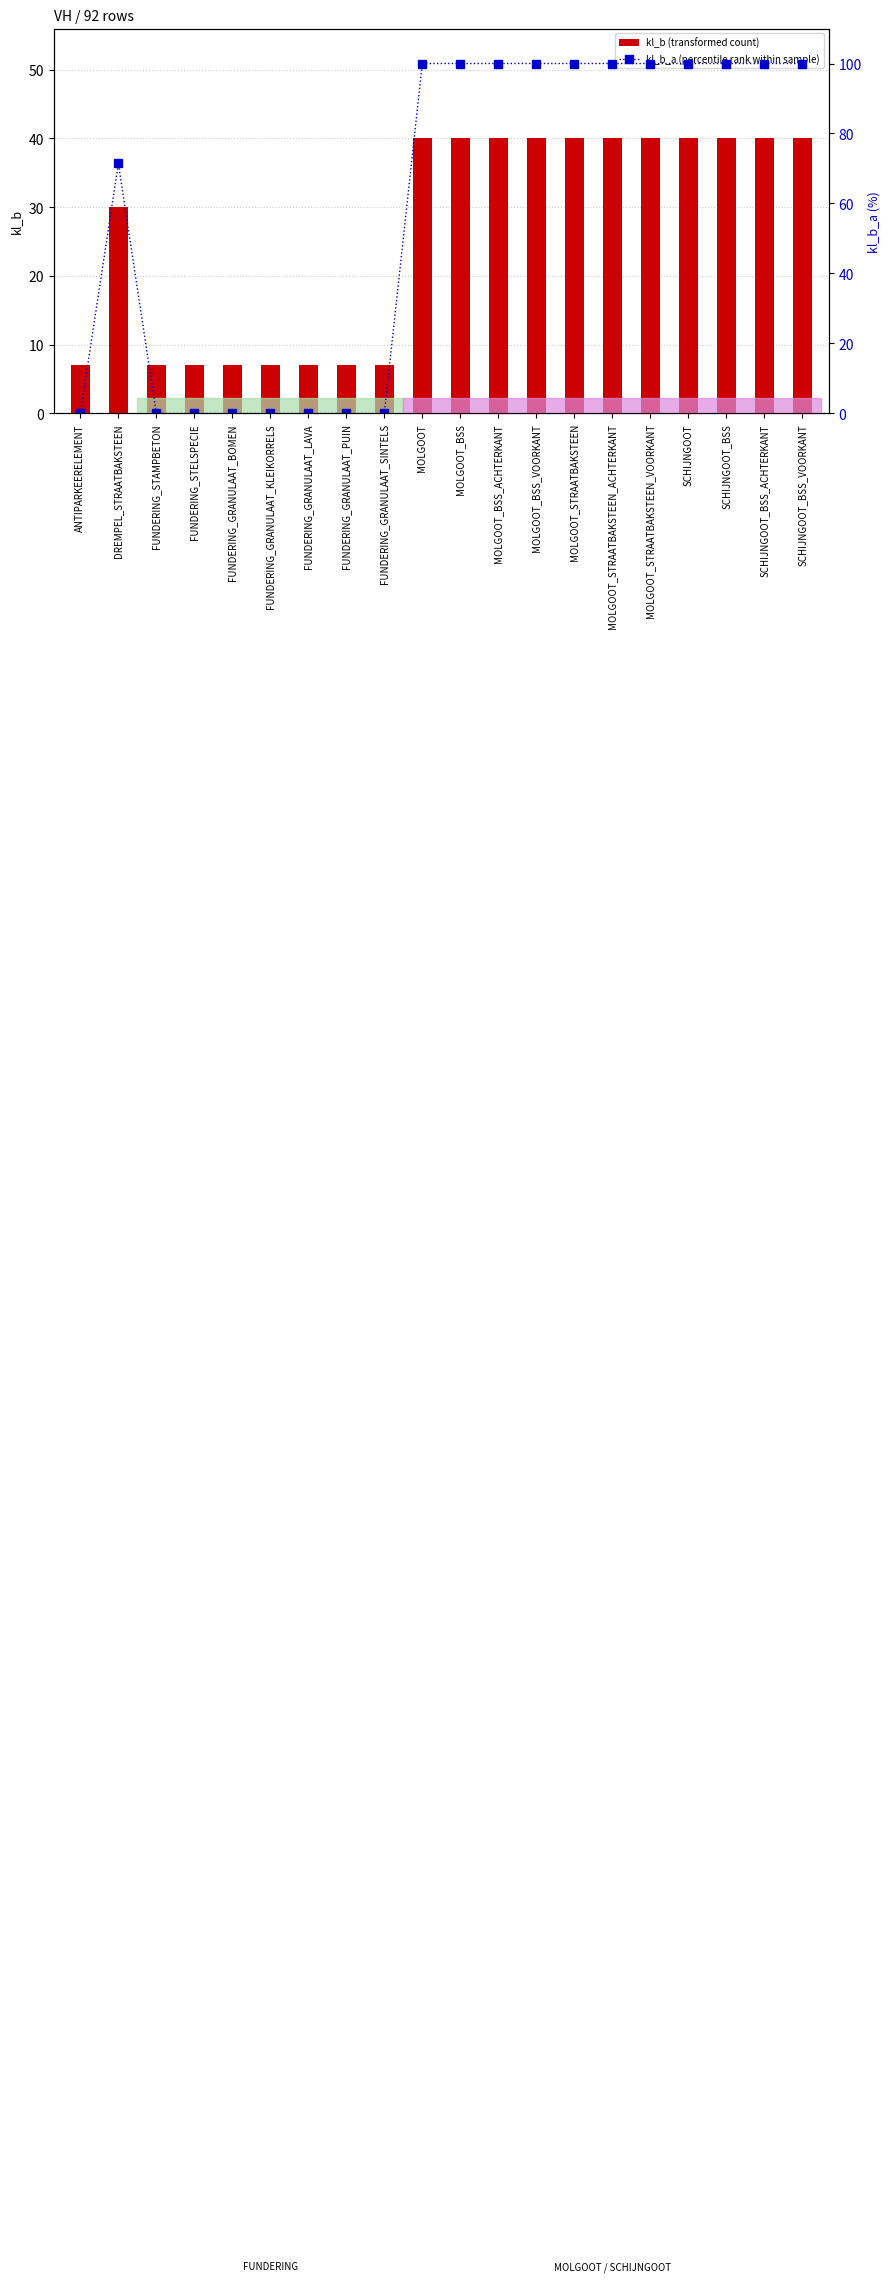

What is the maximum value shown in the chart?

100.0